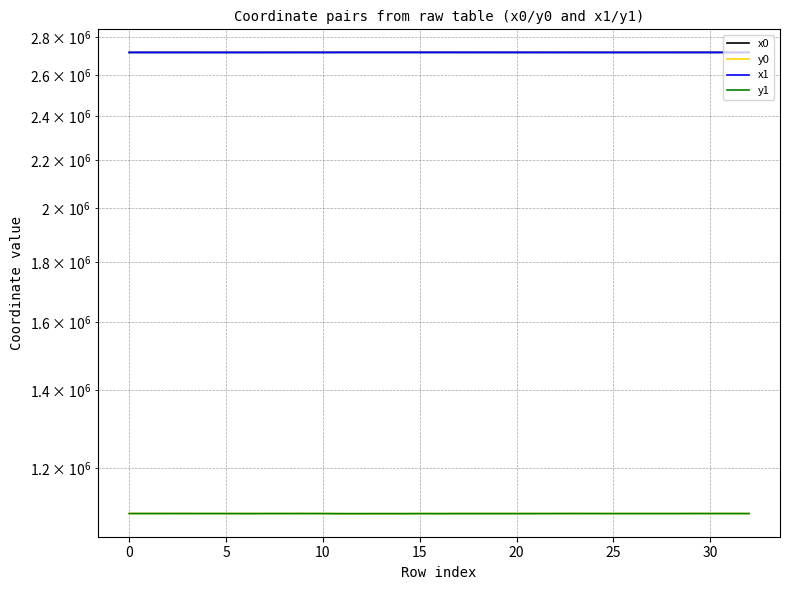

What is the difference between the second highest and second lowest values in the x1 series?

238.4